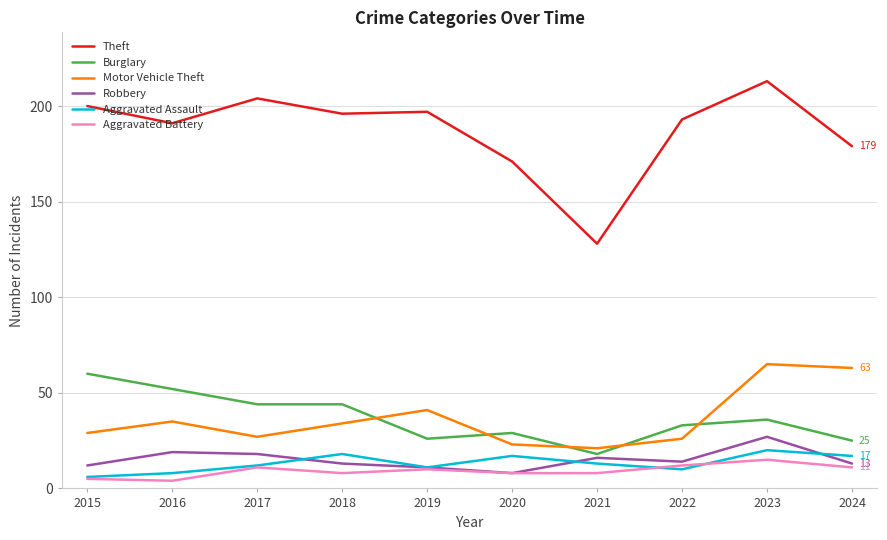

What is the highest value of the Motor Vehicle Theft series?

65